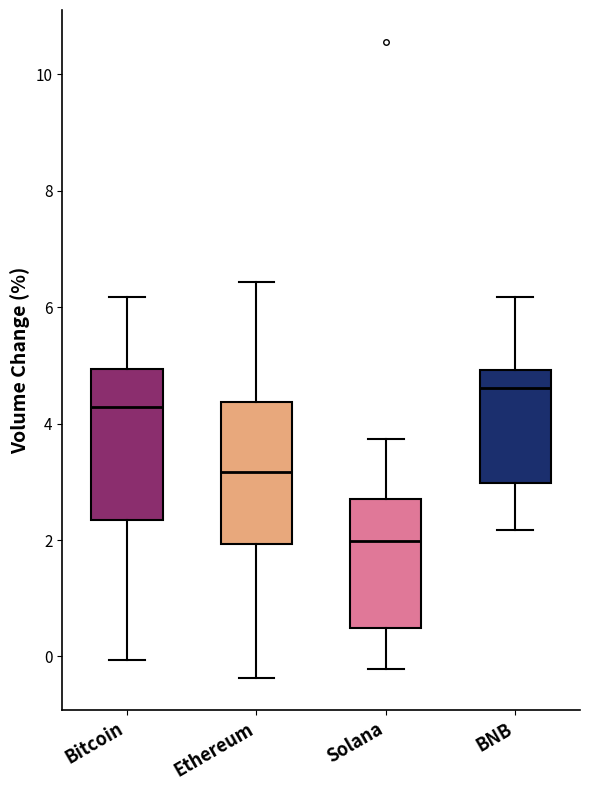

Reading left to right, read every box against the y-axis: the position of its median line, the range the box covers, and the ends of its whiskers. The values are not printed on the chart, so give them approximately, as read against the axis.

Bitcoin: median 4.2, box 2.4 to 5.0, whiskers 0.0 to 6.2
Ethereum: median 3.2, box 2.0 to 4.4, whiskers -0.4 to 6.4
Solana: median 2.0, box 0.4 to 2.8, whiskers -0.2 to 3.8
BNB: median 4.6, box 3.0 to 5.0, whiskers 2.2 to 6.2